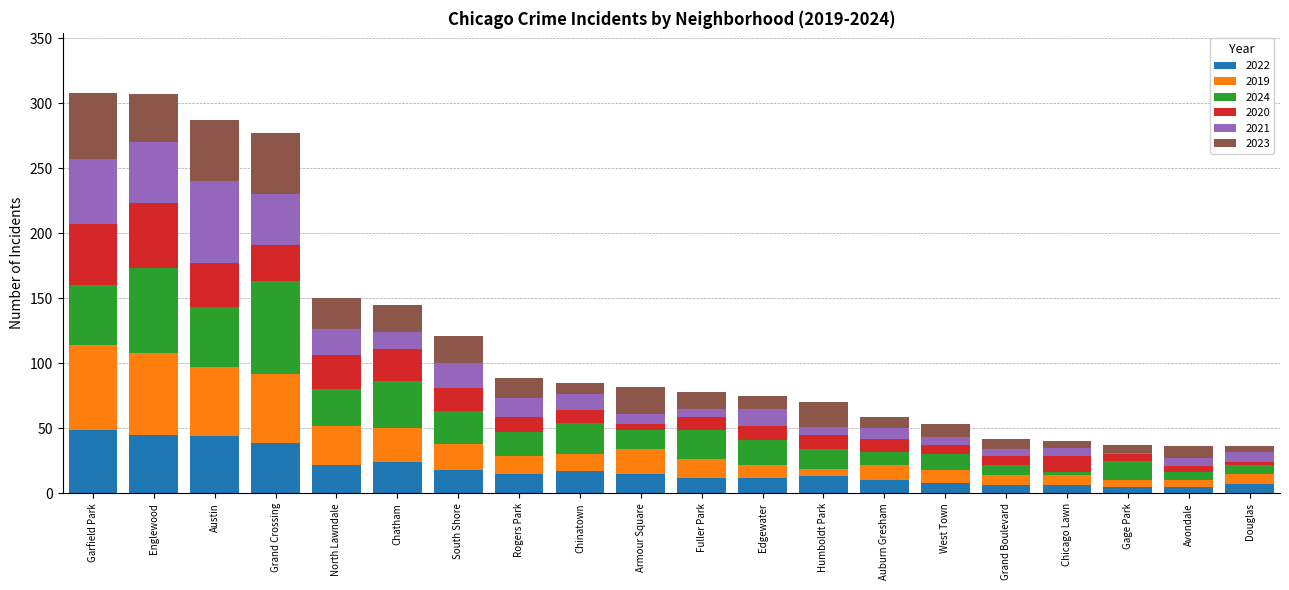

What is the highest value of the 2022 series?

49